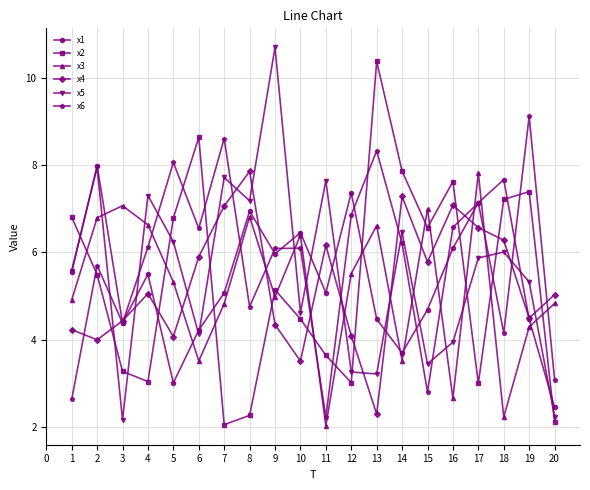

Count the number of data series in this chart.

6